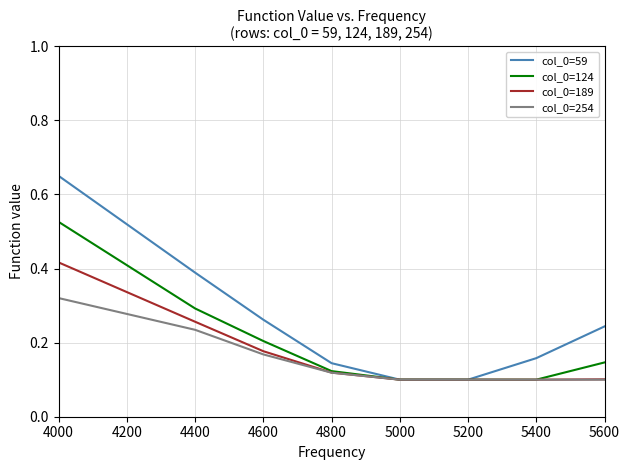

Is the value of col_0=124 at 4600 greater than the value of col_0=59 at 4800?

Yes